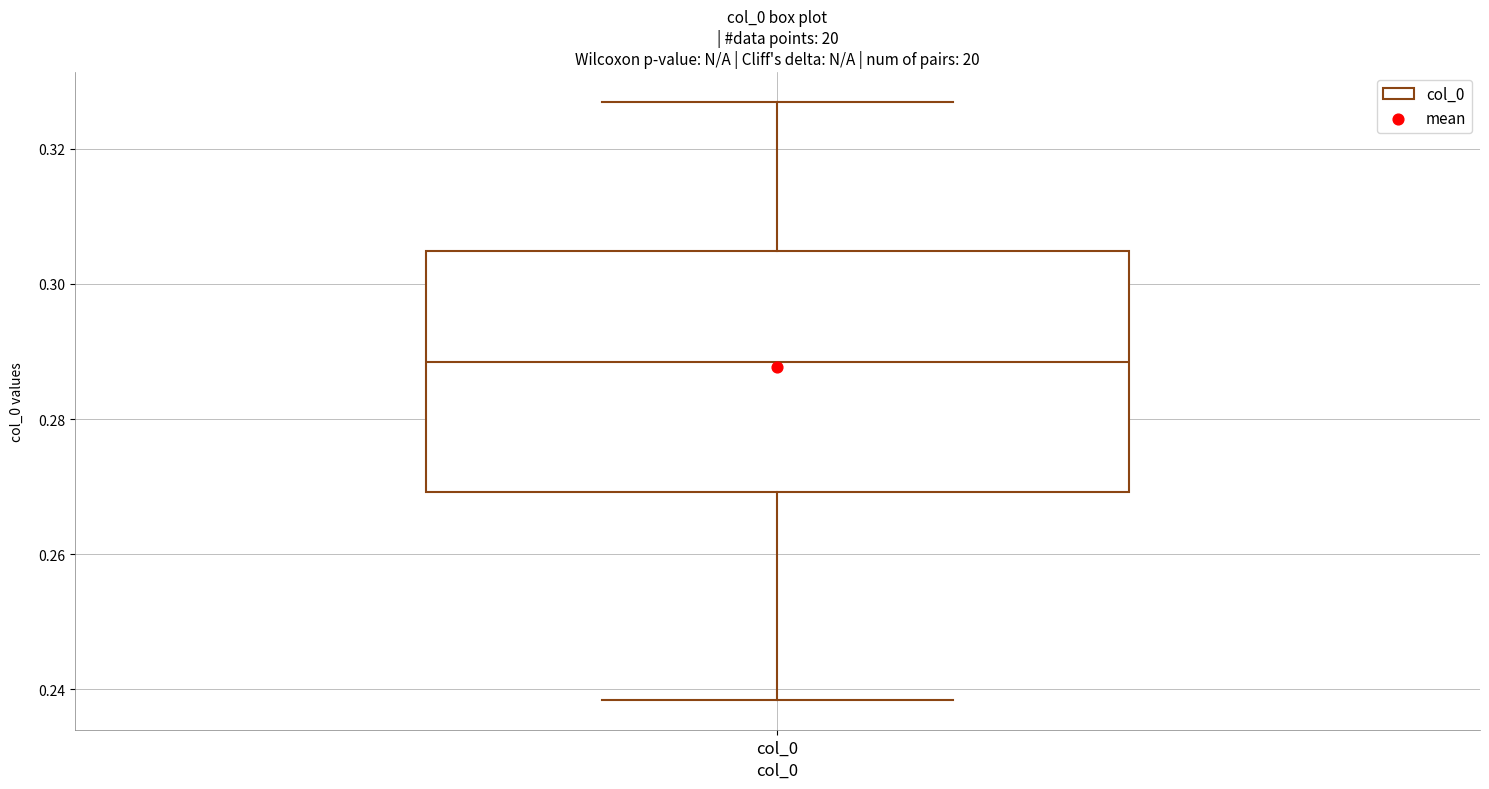

Transcribe this box plot: give where the median line is, the range the box spans, and where the two whiskers end, as read against the y-axis. The values are not printed on the chart, so give them approximately, as read against the axis.

median 0.288, box 0.270 to 0.304, whiskers 0.238 to 0.326